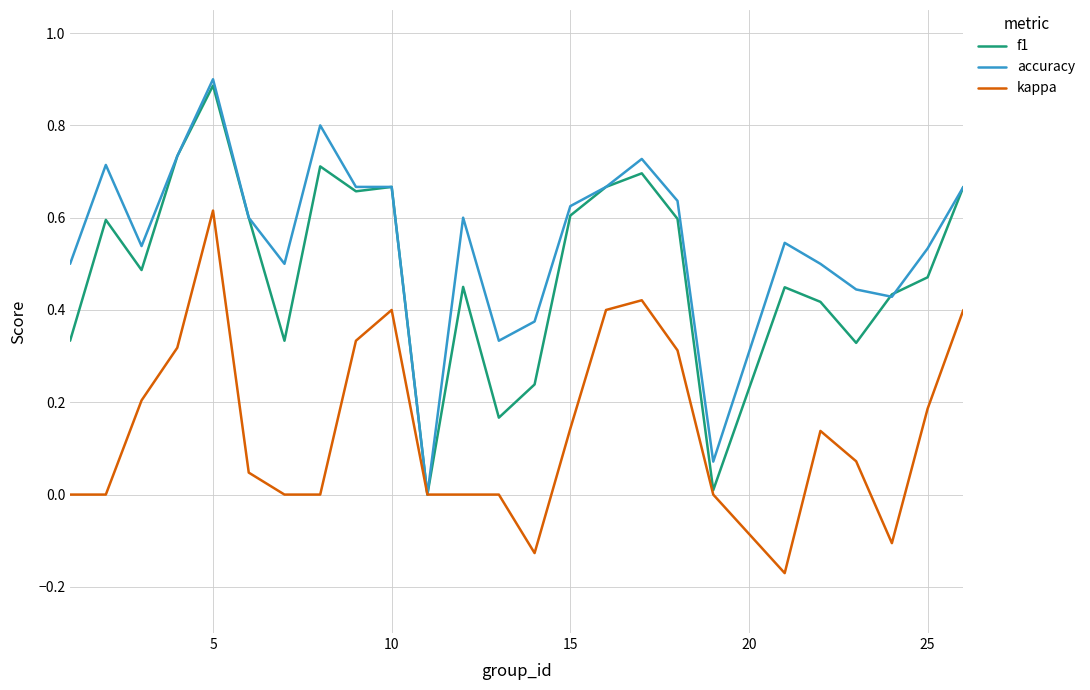

Rank the series by their maximum value, from lowest to highest.

kappa, f1, accuracy